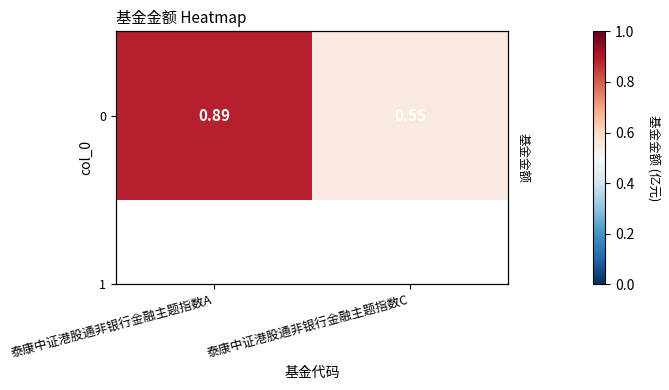

Which label corresponds to the smallest value in the chart?

泰康中证港股通非银行金融主题指数C